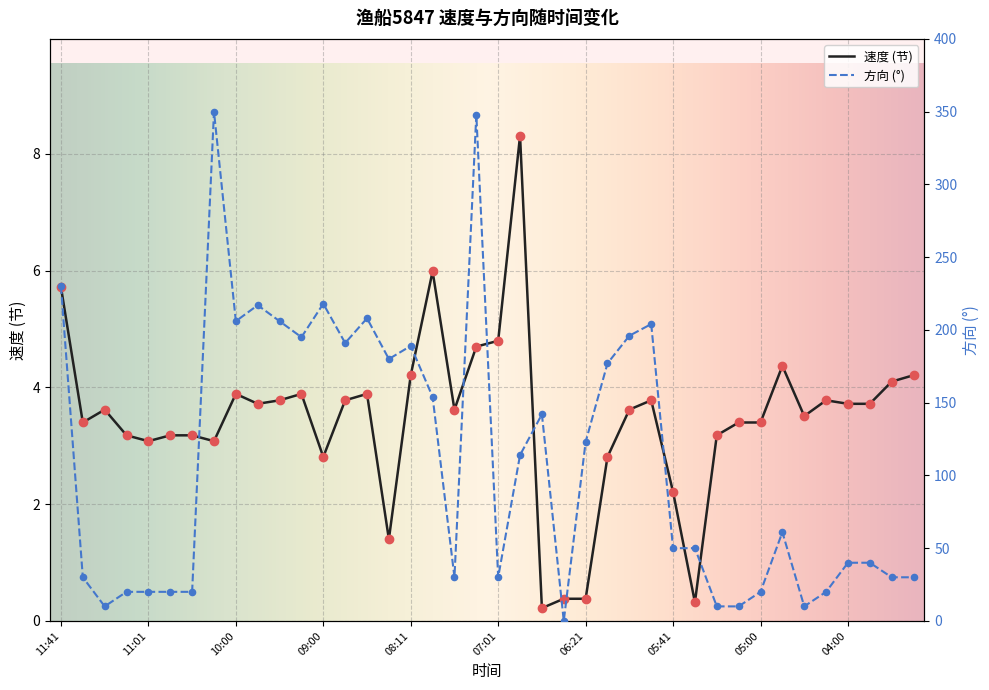

At which category is the sum across all series the highest?

10:31